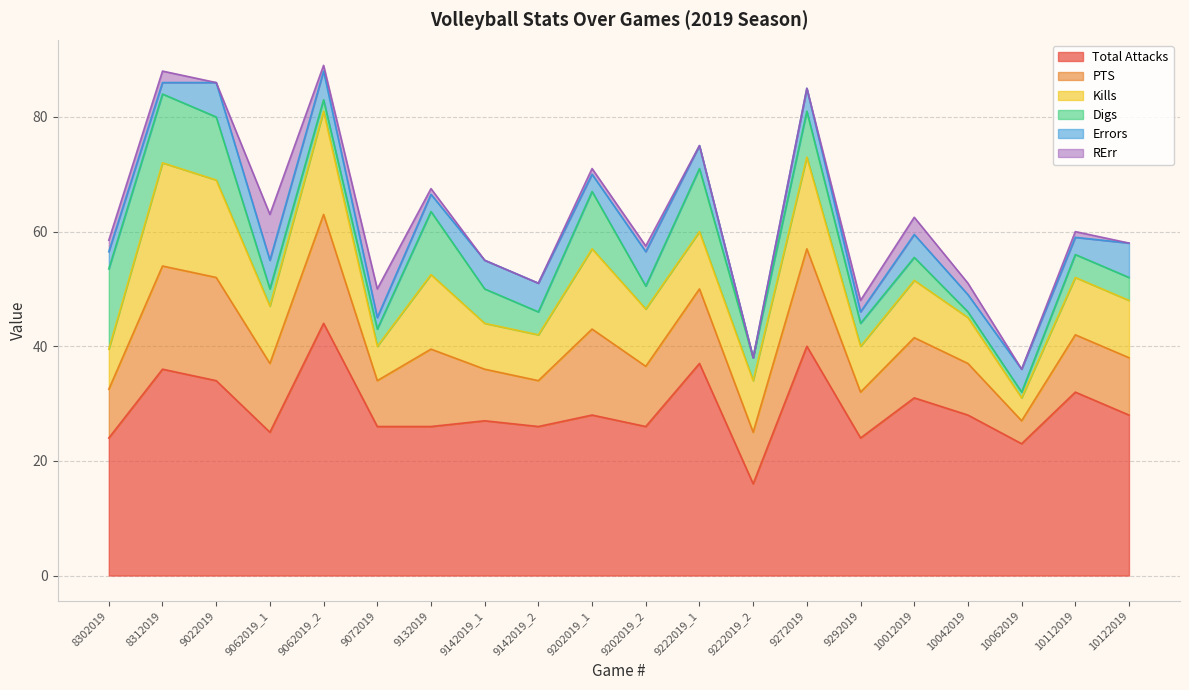

Reading left to right, extract all data points from this chart.

Total Attacks: 8302019=24.0	8312019=36.0	9022019=34.0	9062019_1=25.0	9062019_2=44.0	9072019=26.0	9132019=26.0	9142019_1=27.0	9142019_2=26.0	9202019_1=28.0	9202019_2=26.0	9222019_1=37.0	9222019_2=16.0	9272019=40.0	9292019=24.0	10012019=31.0	10042019=28.0	10062019=23.0	10112019=32.0	10122019=28.0
PTS: 8302019=8.5	8312019=18.0	9022019=18.0	9062019_1=12.0	9062019_2=19.0	9072019=8.0	9132019=13.5	9142019_1=9.0	9142019_2=8.0	9202019_1=15.0	9202019_2=10.5	9222019_1=13.0	9222019_2=9.0	9272019=17.0	9292019=8.0	10012019=10.5	10042019=9.0	10062019=4.0	10112019=10.0	10122019=10.0
Kills: 8302019=7.0	8312019=18.0	9022019=17.0	9062019_1=10.0	9062019_2=18.0	9072019=6.0	9132019=13.0	9142019_1=8.0	9142019_2=8.0	9202019_1=14.0	9202019_2=10.0	9222019_1=10.0	9222019_2=9.0	9272019=16.0	9292019=8.0	10012019=10.0	10042019=8.0	10062019=4.0	10112019=10.0	10122019=10.0
Digs: 8302019=14.0	8312019=12.0	9022019=11.0	9062019_1=3.0	9062019_2=2.0	9072019=3.0	9132019=11.0	9142019_1=6.0	9142019_2=4.0	9202019_1=10.0	9202019_2=4.0	9222019_1=11.0	9222019_2=4.0	9272019=8.0	9292019=4.0	10012019=4.0	10042019=1.0	10062019=1.0	10112019=4.0	10122019=4.0
Errors: 8302019=3.0	8312019=2.0	9022019=6.0	9062019_1=5.0	9062019_2=5.0	9072019=2.0	9132019=3.0	9142019_1=5.0	9142019_2=5.0	9202019_1=3.0	9202019_2=6.0	9222019_1=4.0	9222019_2=0.0	9272019=4.0	9292019=2.0	10012019=4.0	10042019=3.0	10062019=4.0	10112019=3.0	10122019=6.0
RErr: 8302019=2.0	8312019=2.0	9022019=0.0	9062019_1=8.0	9062019_2=1.0	9072019=5.0	9132019=1.0	9142019_1=0.0	9142019_2=0.0	9202019_1=1.0	9202019_2=1.0	9222019_1=0.0	9222019_2=0.0	9272019=0.0	9292019=2.0	10012019=3.0	10042019=2.0	10062019=0.0	10112019=1.0	10122019=0.0